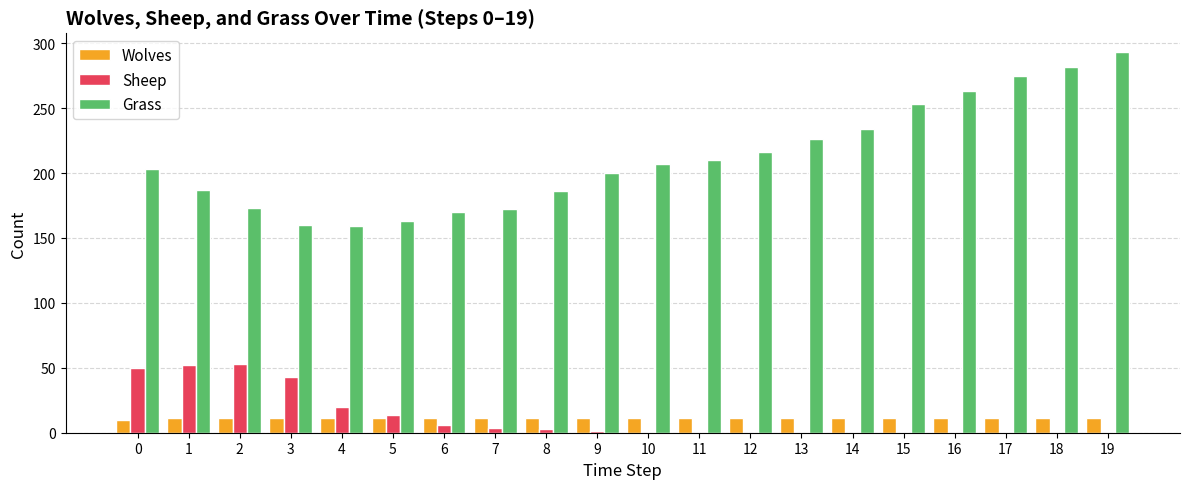

What is the maximum value shown in the chart?

293